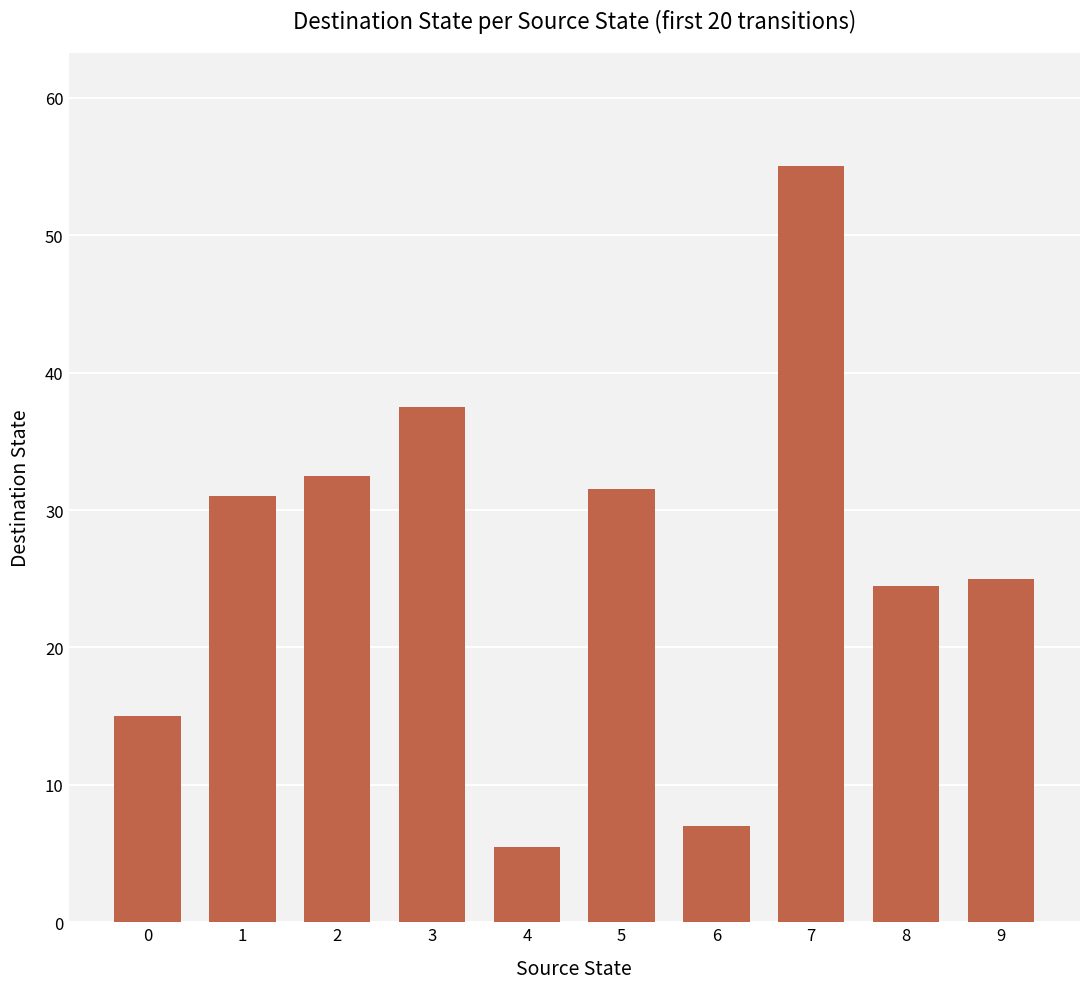

Reading left to right, transcribe all the data shown in this chart.

15.0	31.0	32.5	37.5	5.5	31.5	7.0	55.0	24.5	25.0